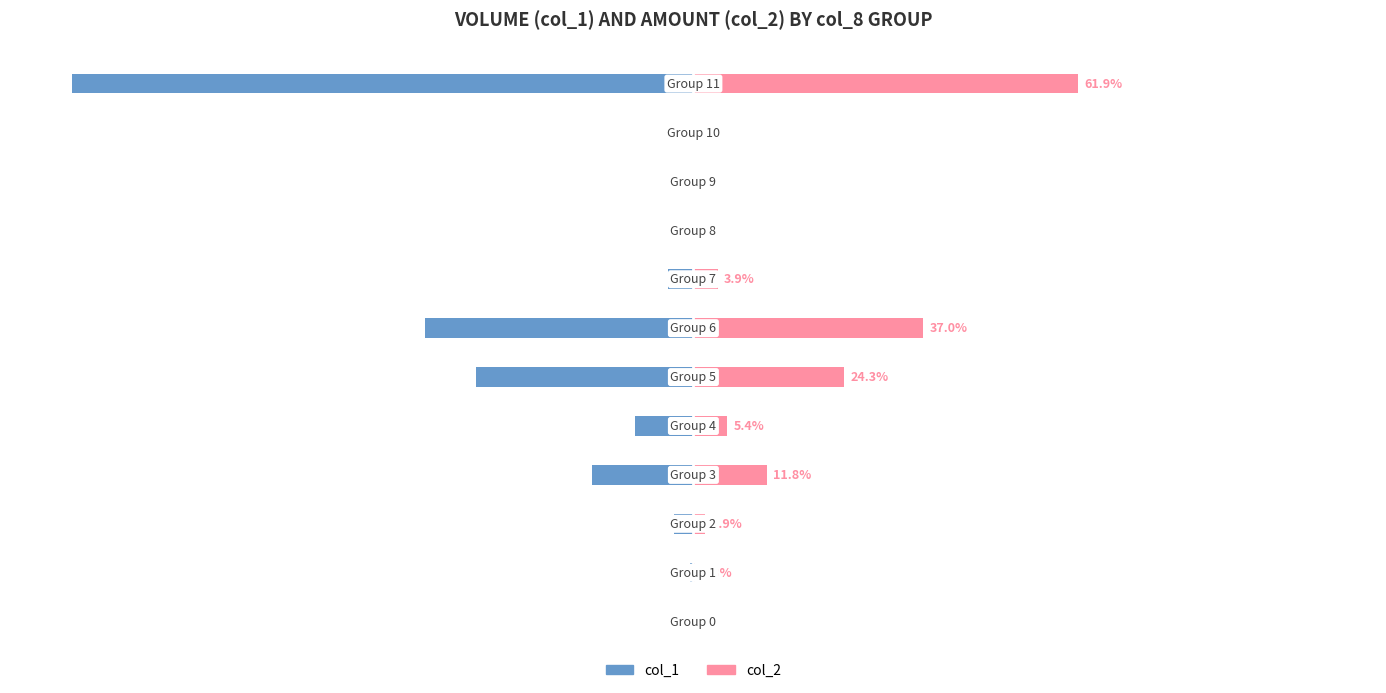

Rank the series by their average value, from highest to lowest.

col_2, col_1